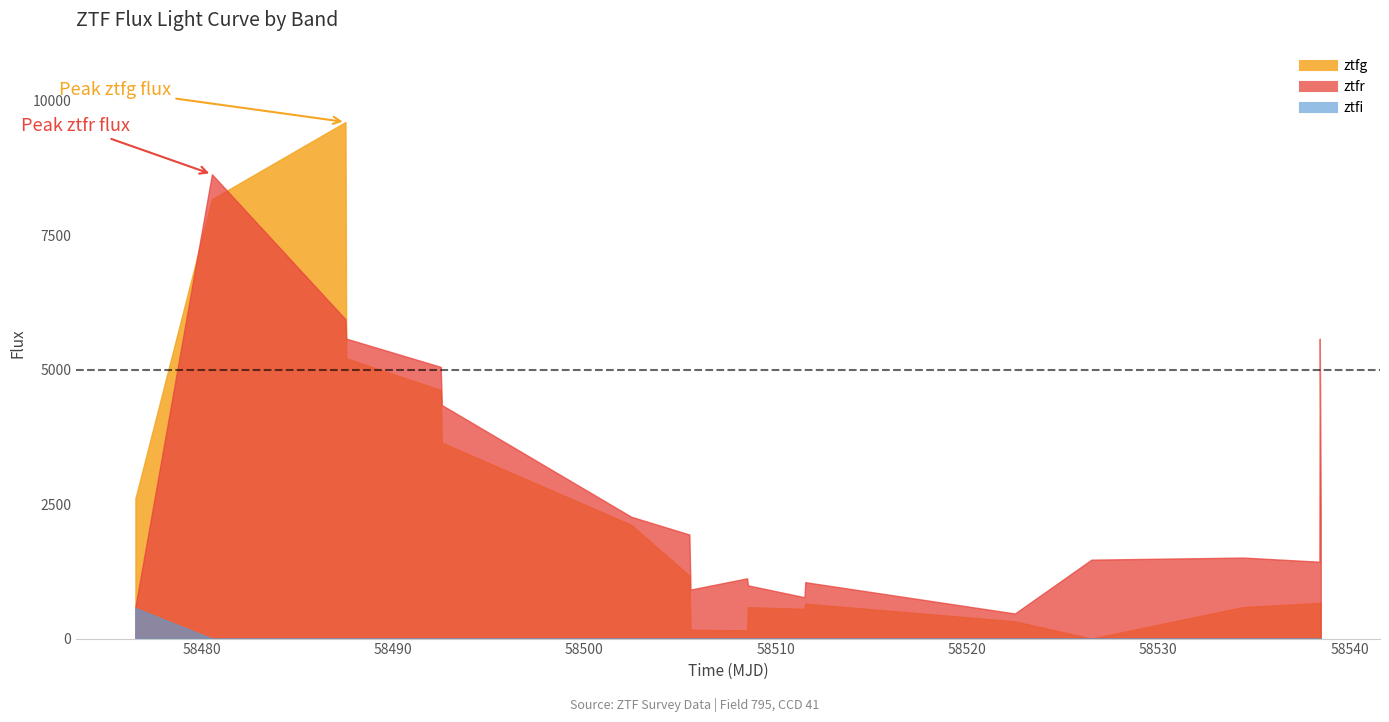

At 10, list the series in order from largest to smallest.

ztfr, ztfg, ztfi